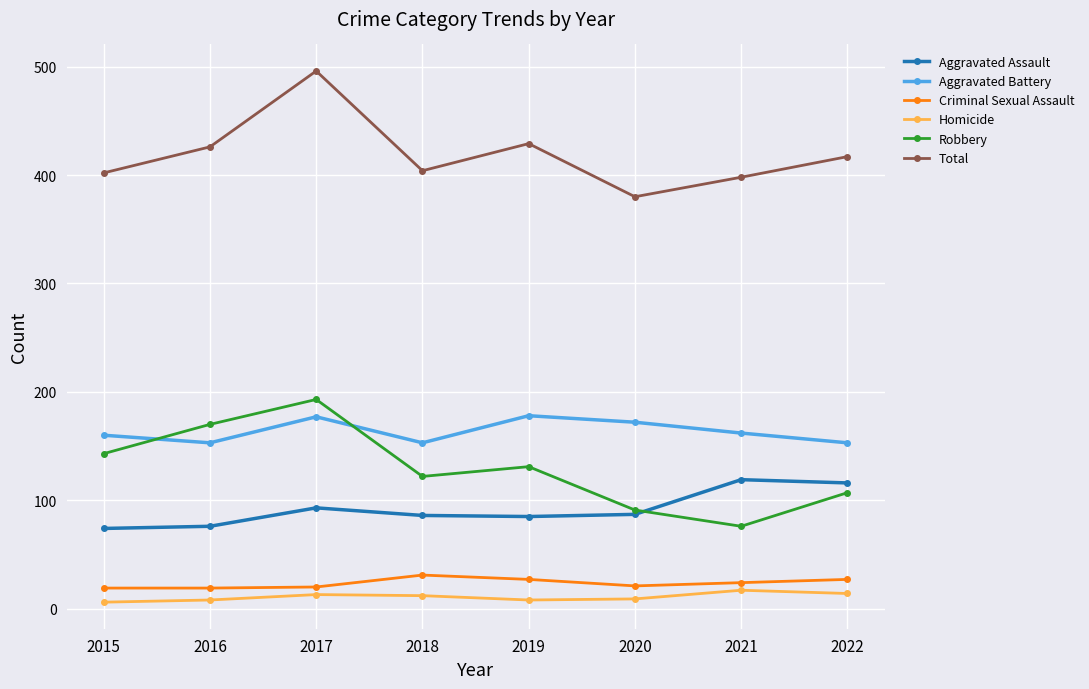

True or false: Criminal Sexual Assault and Aggravated Assault intersect in this chart.

False